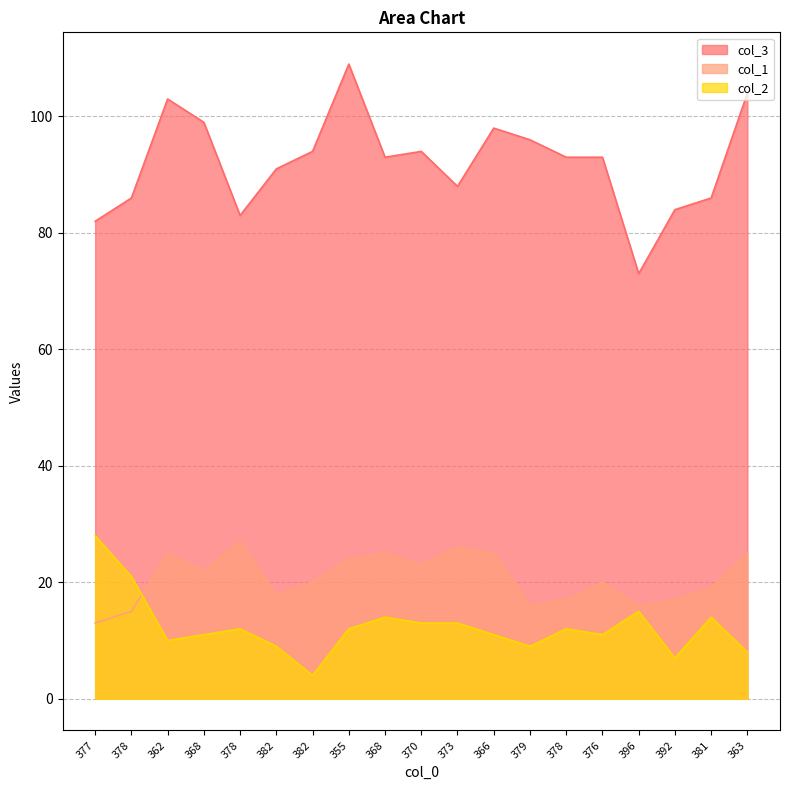

At which label is col_3 closest to 91?

382